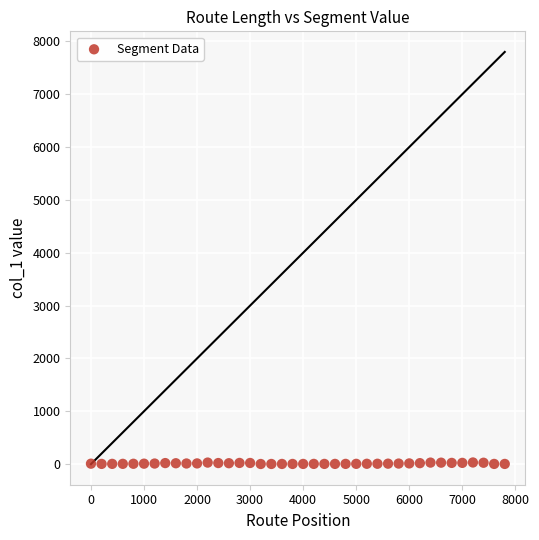

What is the range of Y values (max minus min)?

28.7